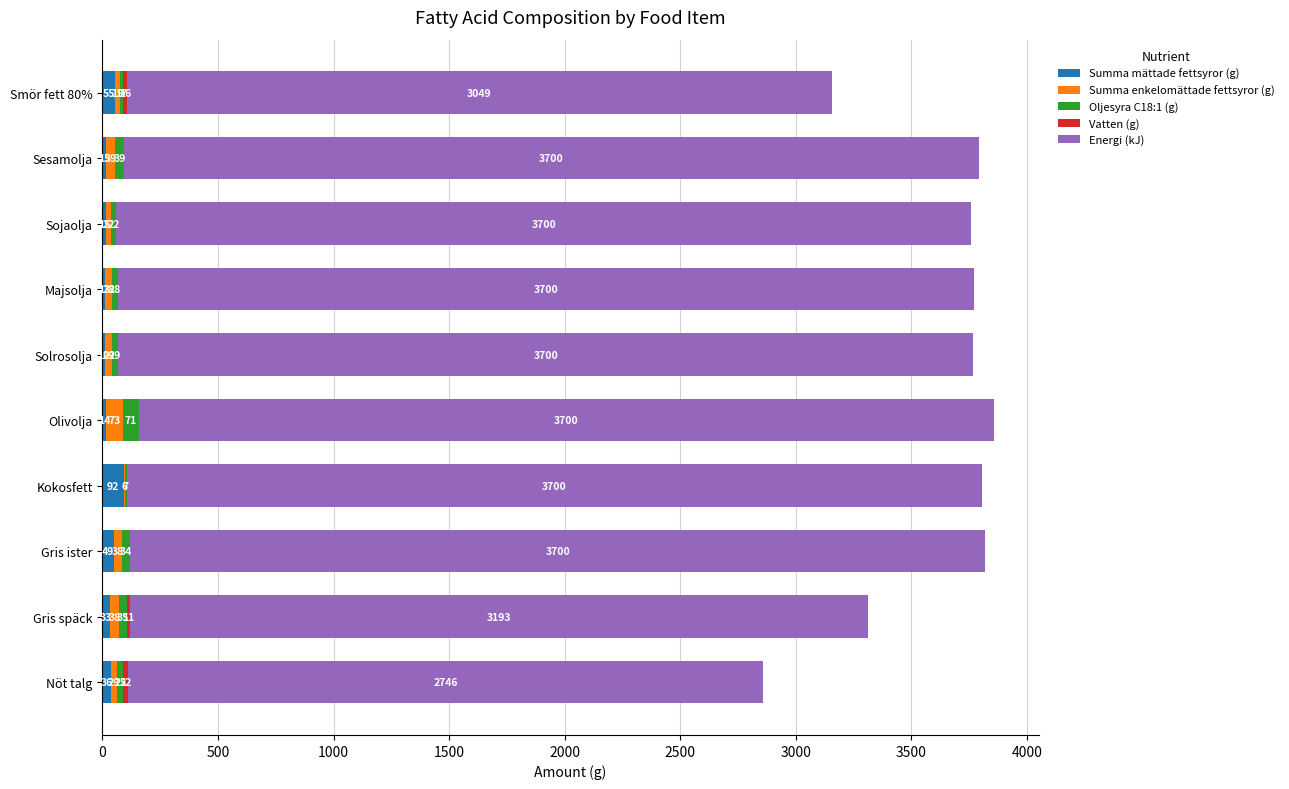

At which label does Summa mättade fettsyror (g) reach its peak?

Kokosfett